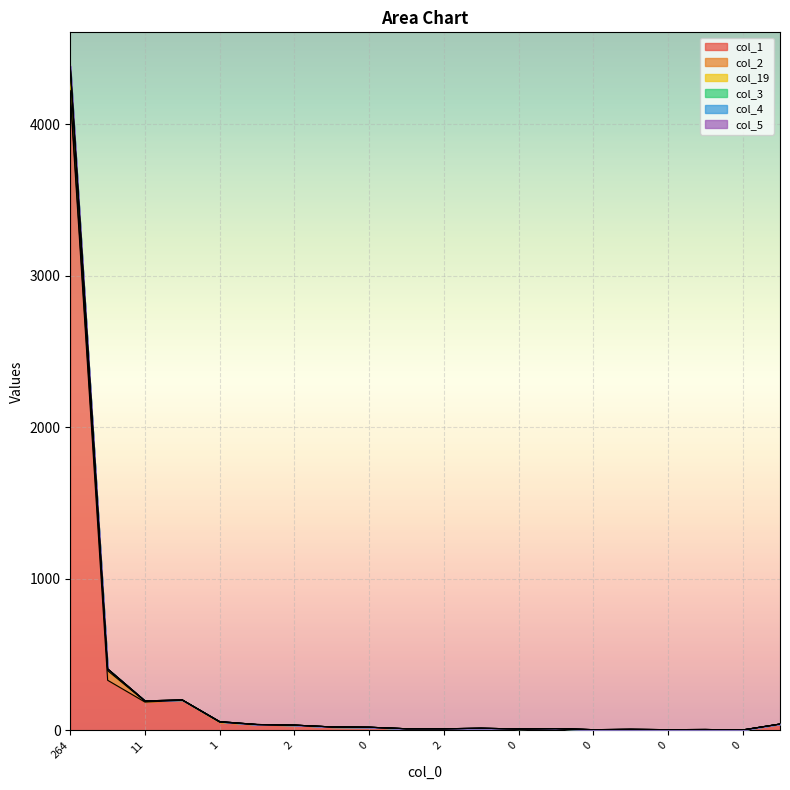

List the labels in order of col_19 value, largest first.

264, 23, 12, 11, 1, 7, 1, 2, 0, 0, 1, 0, 0, 2, 0, 0, 0, 0, 0, 0